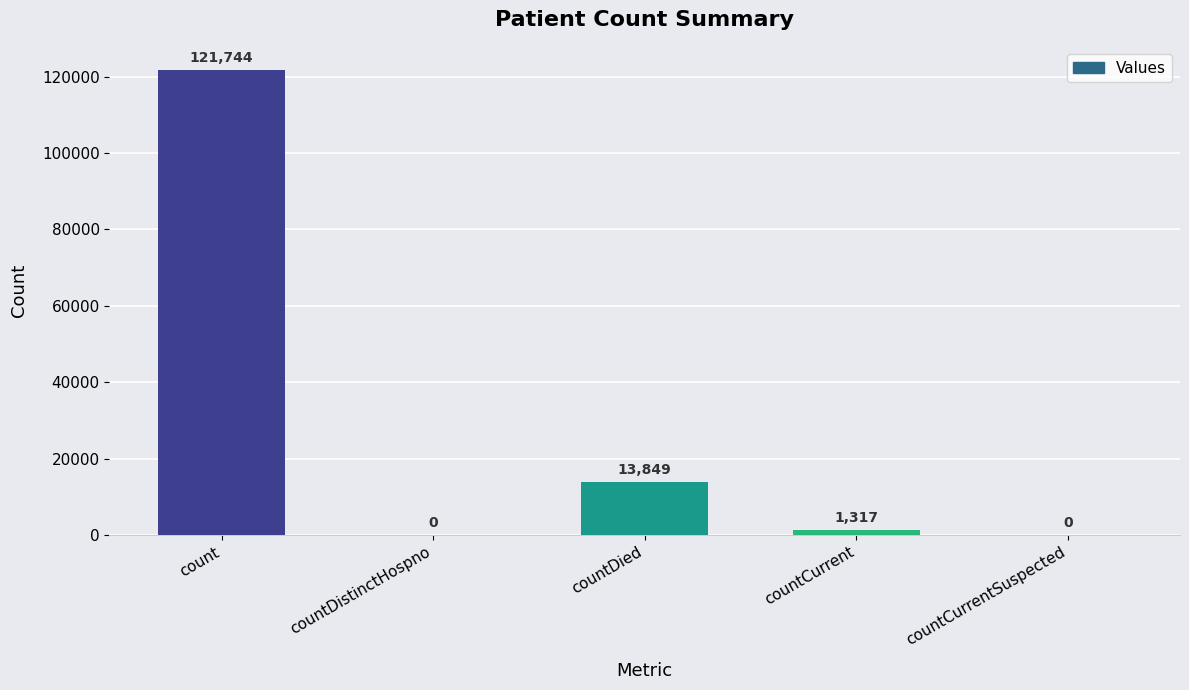

The chart shows a value of 0 at countDistinctHospno. True or false?

True